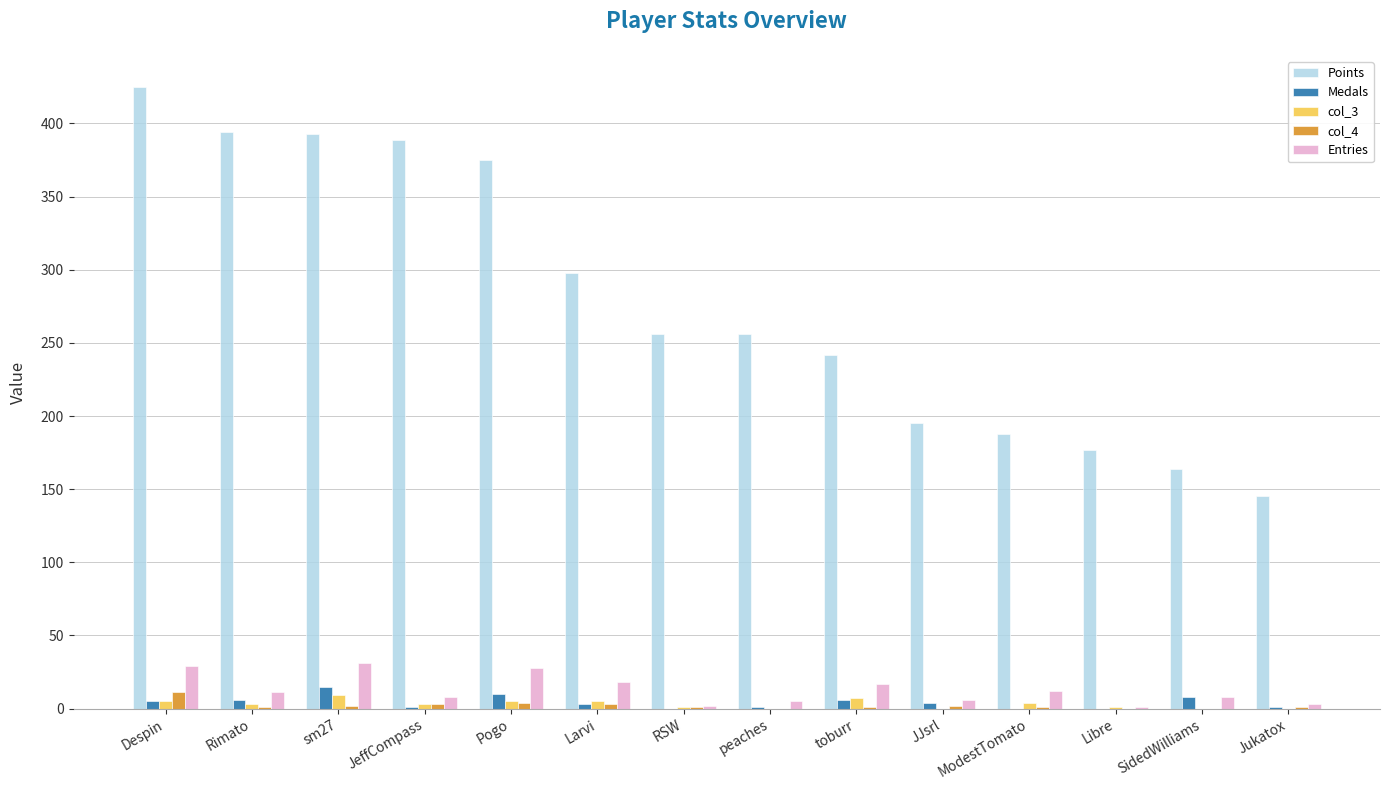

True or false: Points has a value of 145 at Jukatox.

True